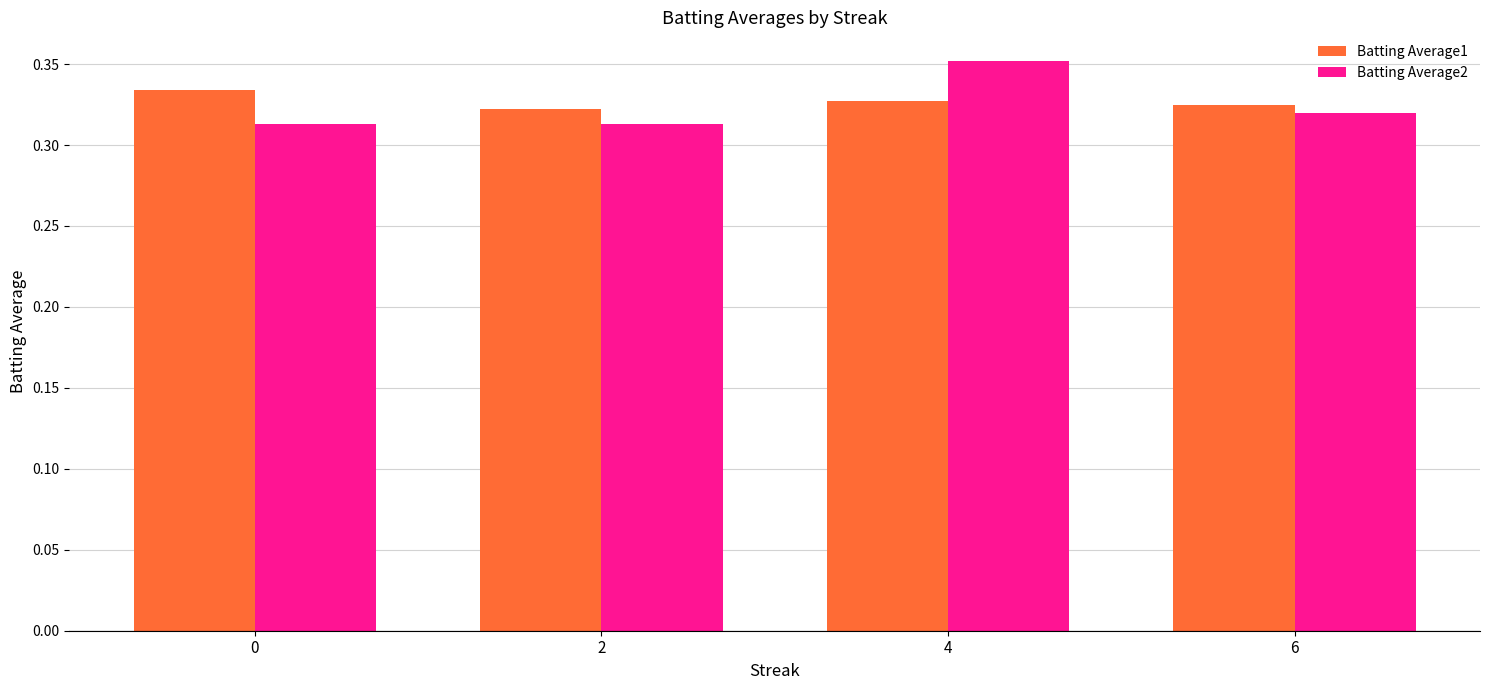

What is the sum of all Batting Average2 values?

1.3